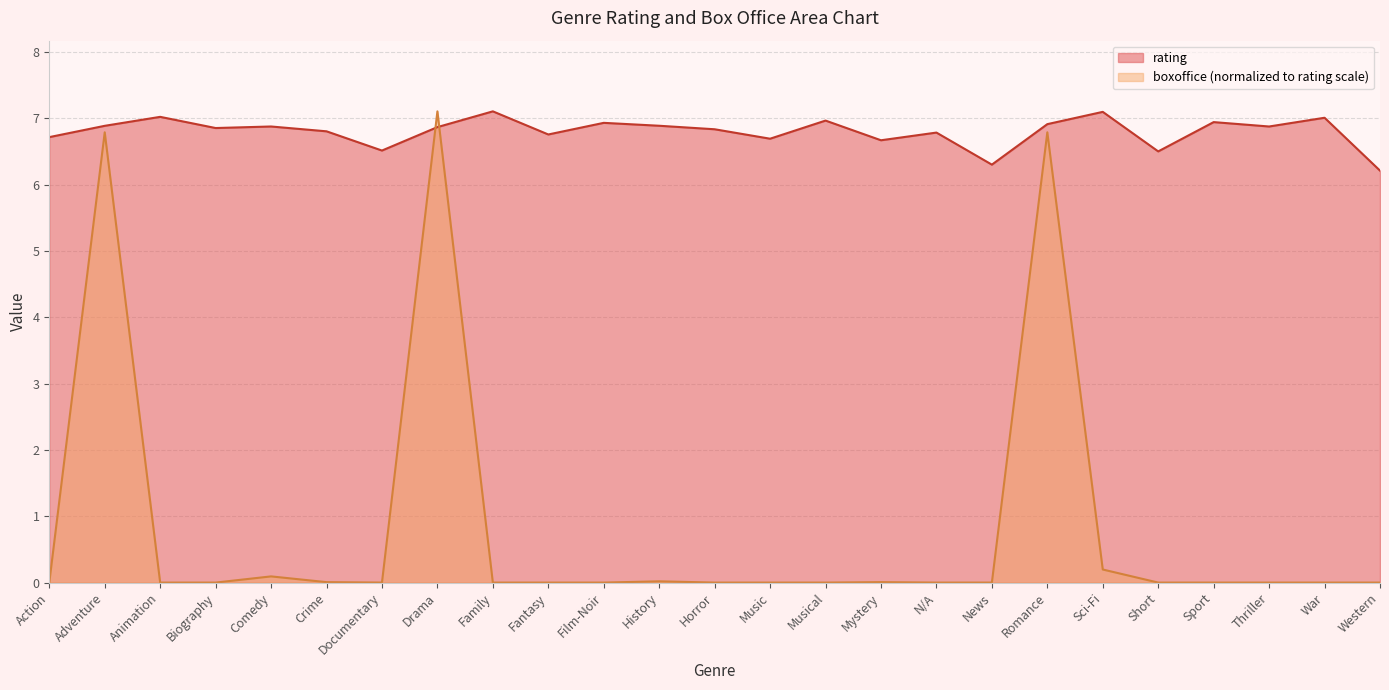

How many categories are shown in the chart?

25